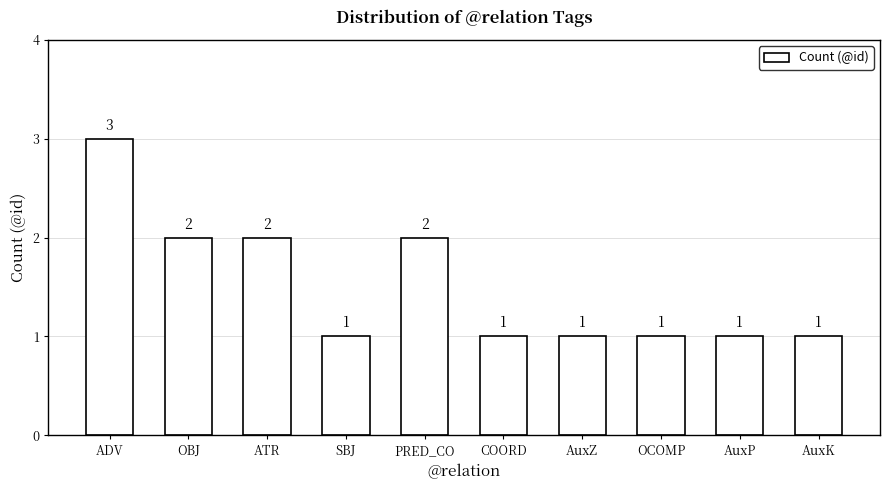

What position from the right is ADV?

10